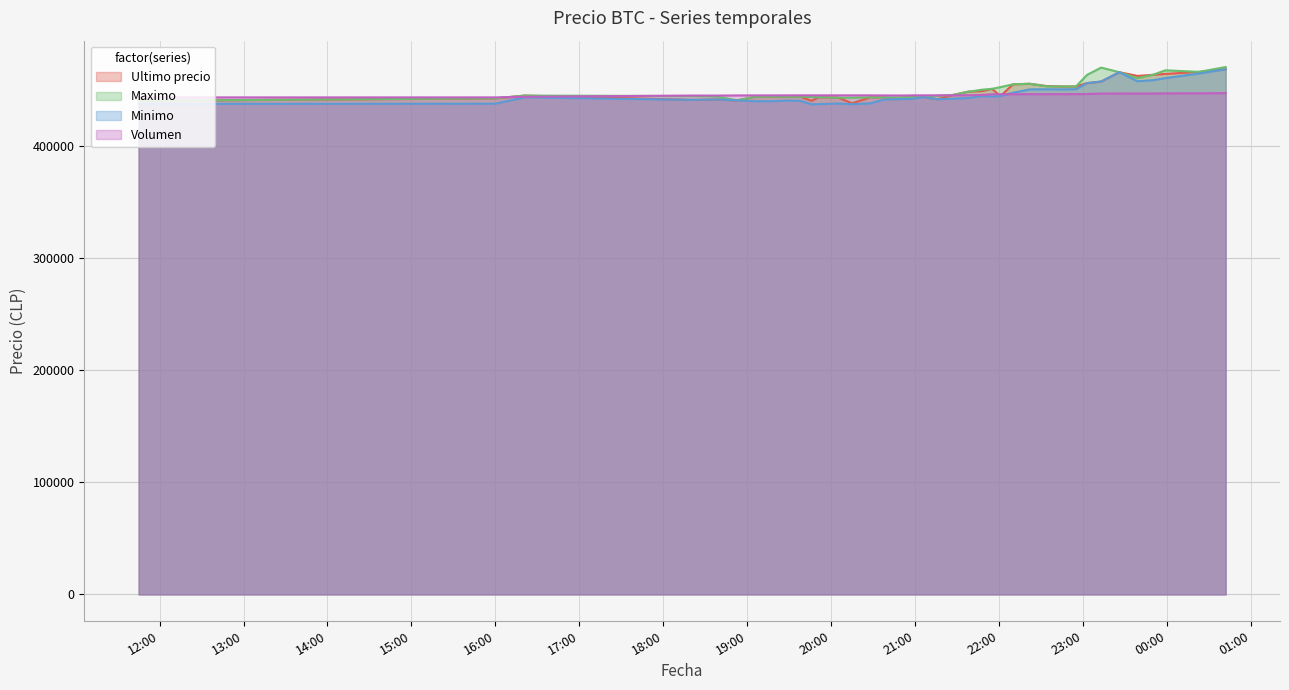

How many intersections are there between Minimo and Ultimo precio?

7